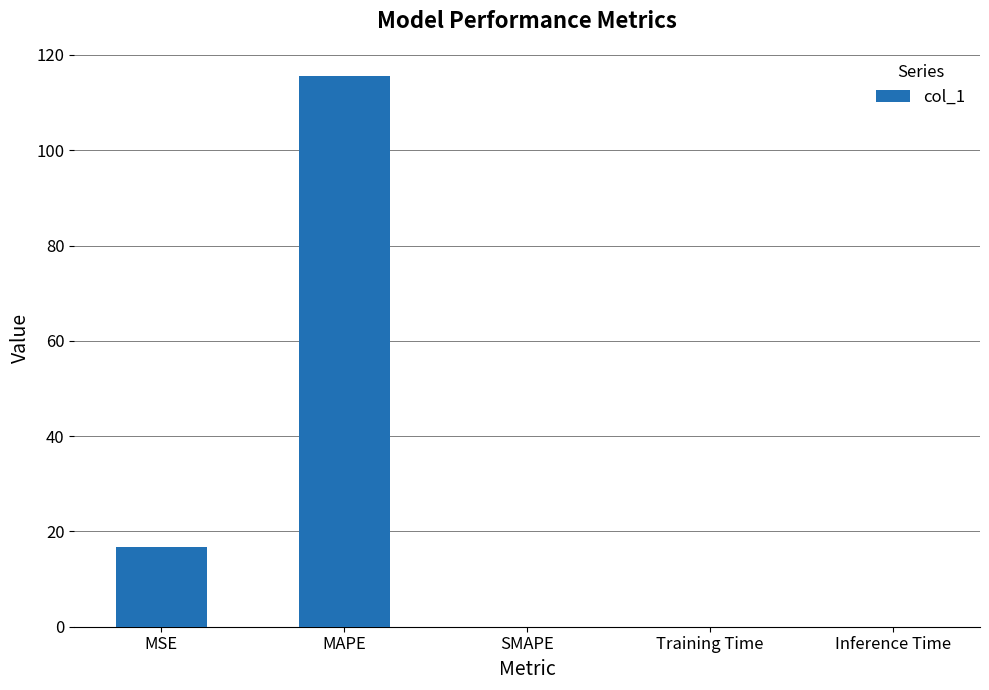

What is the sum of the values at SMAPE and MSE?

16.7